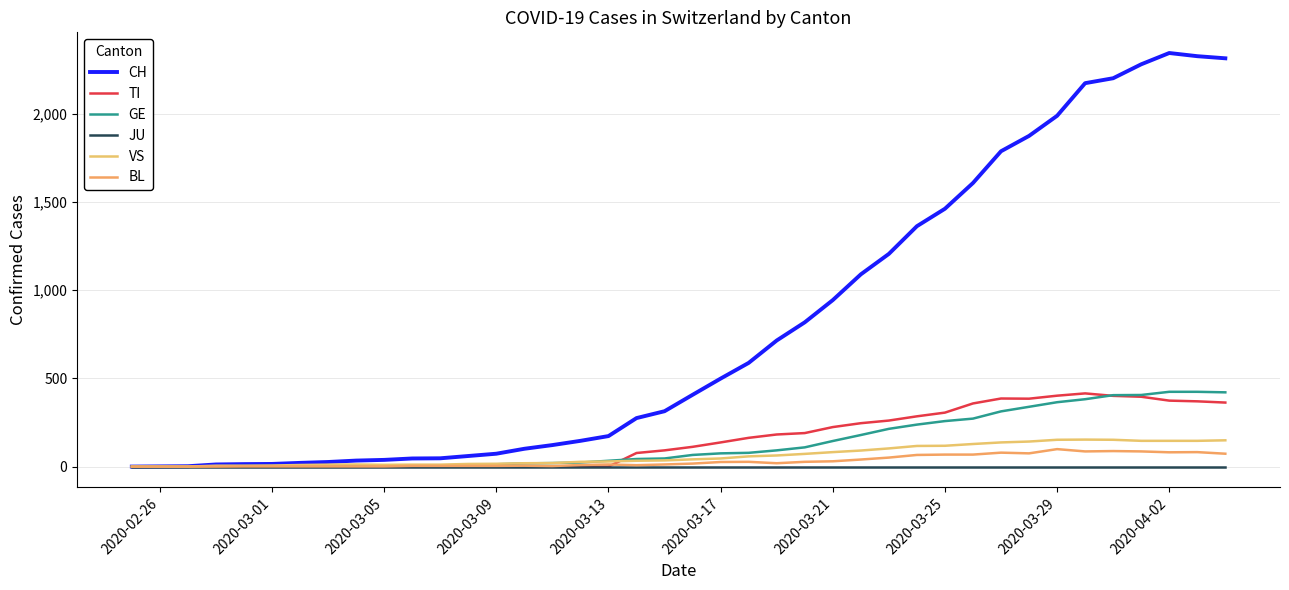

True or false: TI and JU cross at least once.

False